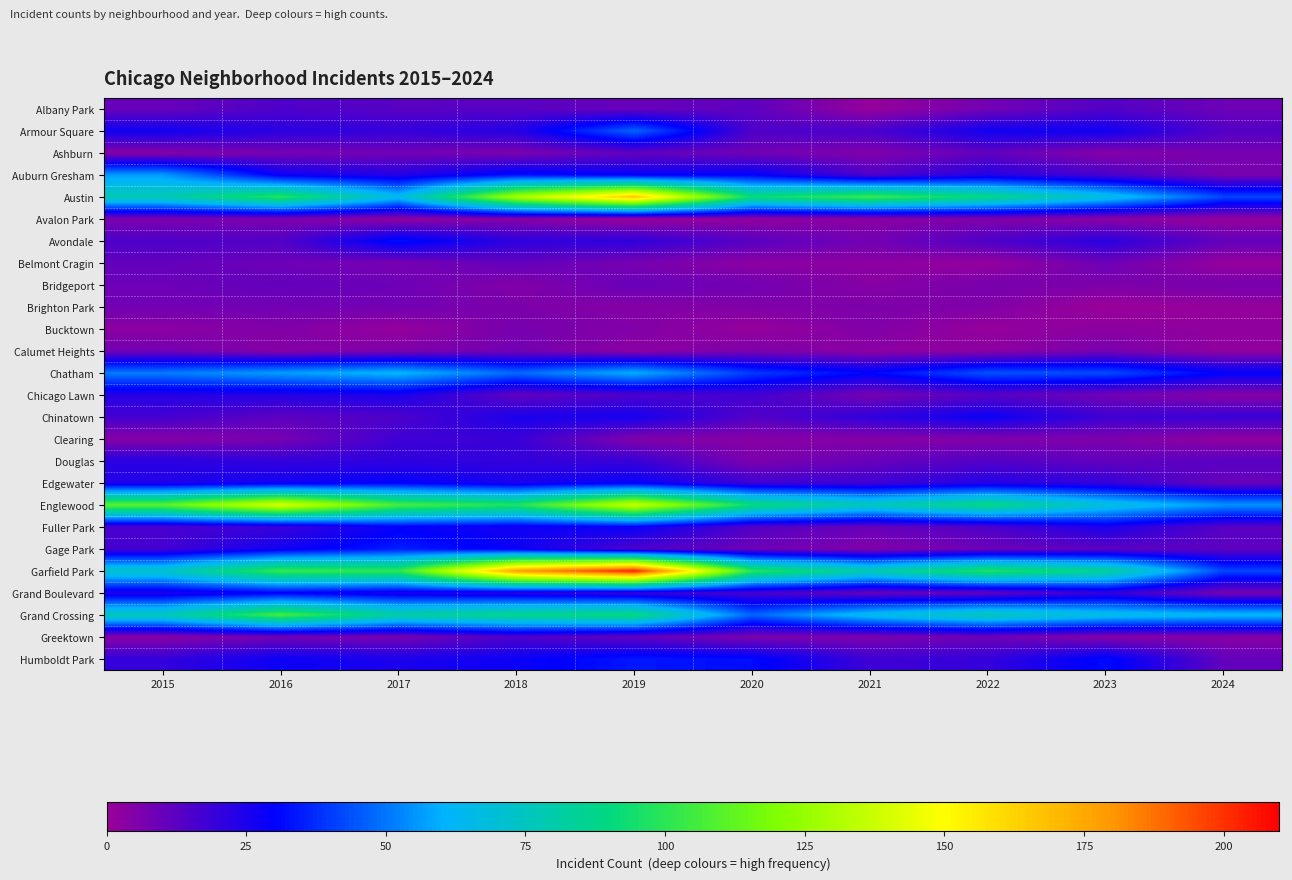

At how many categories does at least one series exceed 146?

2